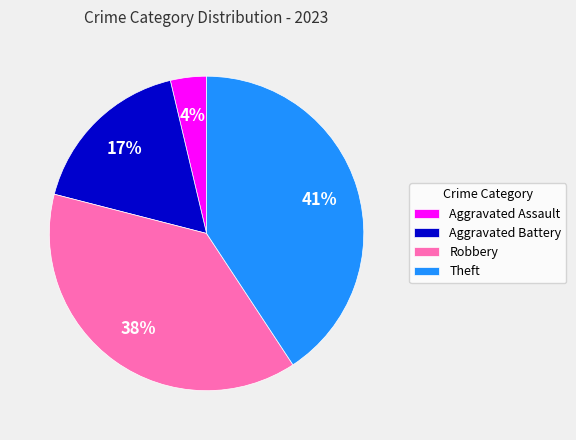

How many slices are in this pie chart?

4